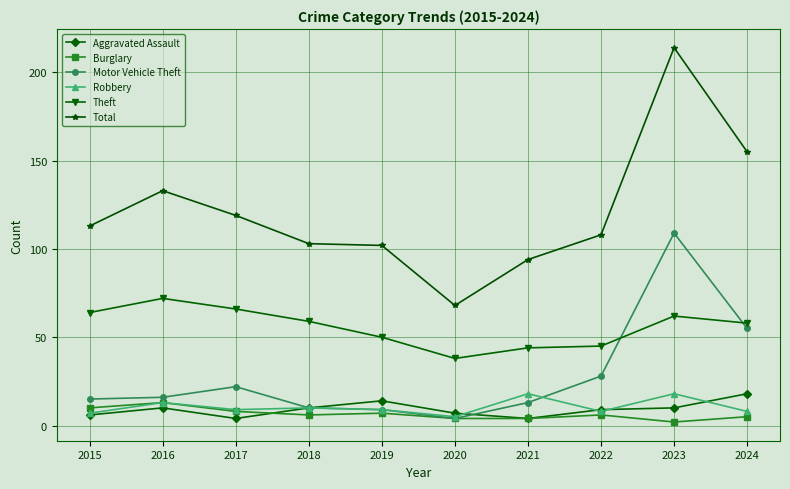

At which category is the sum across all series the highest?

2023